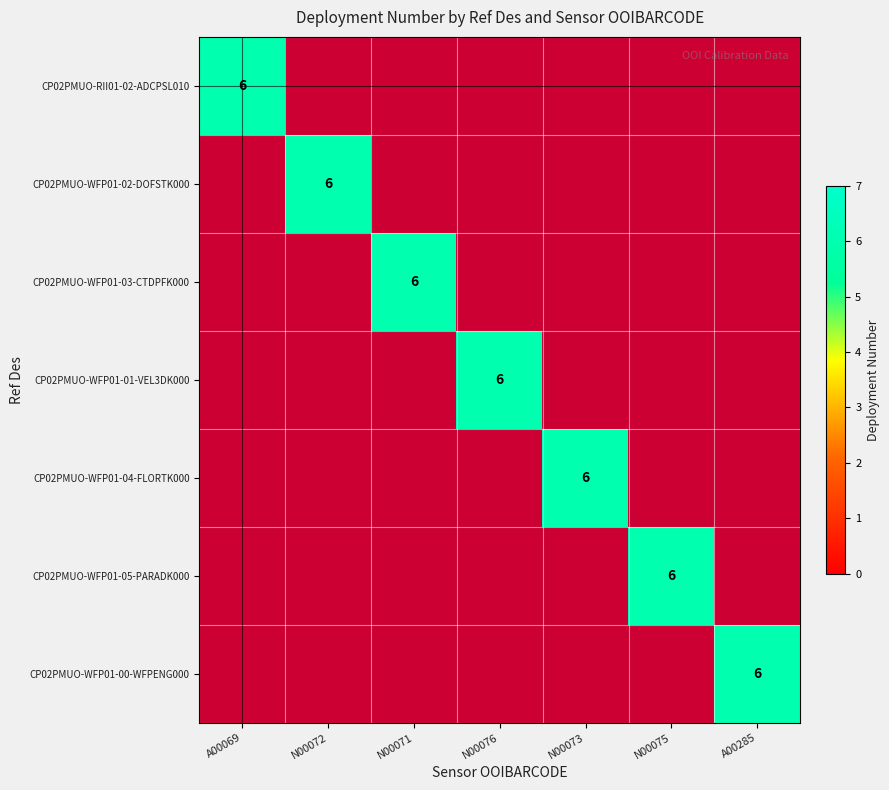

The CP02PMUO-WFP01-04-FLORTK000 series shows 3 at N00073. True or false?

False